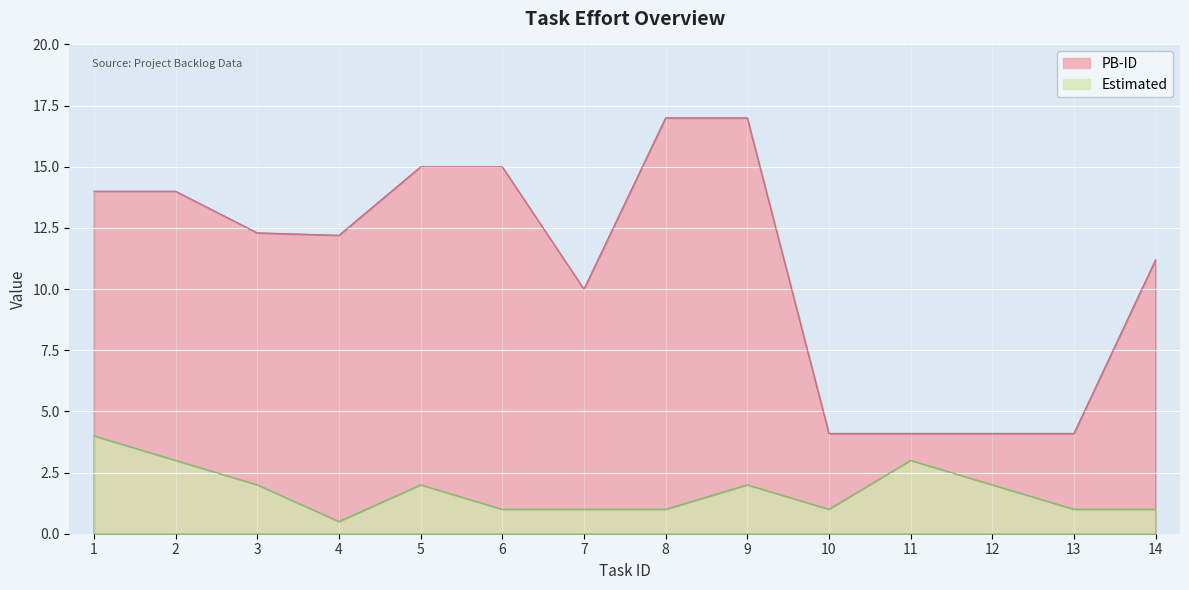

What is the average value of the PB-ID series?

11.0